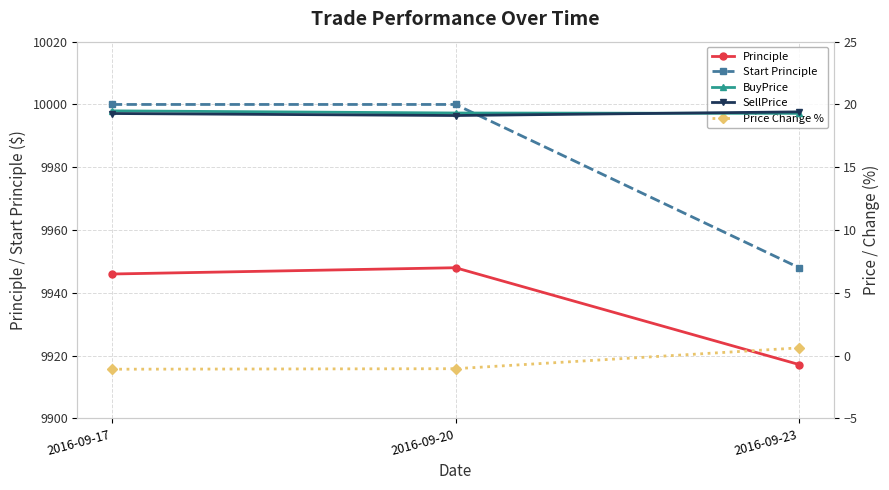

Between 2016-09-20 and 2016-09-23, which series saw the biggest shift?

Start Principle